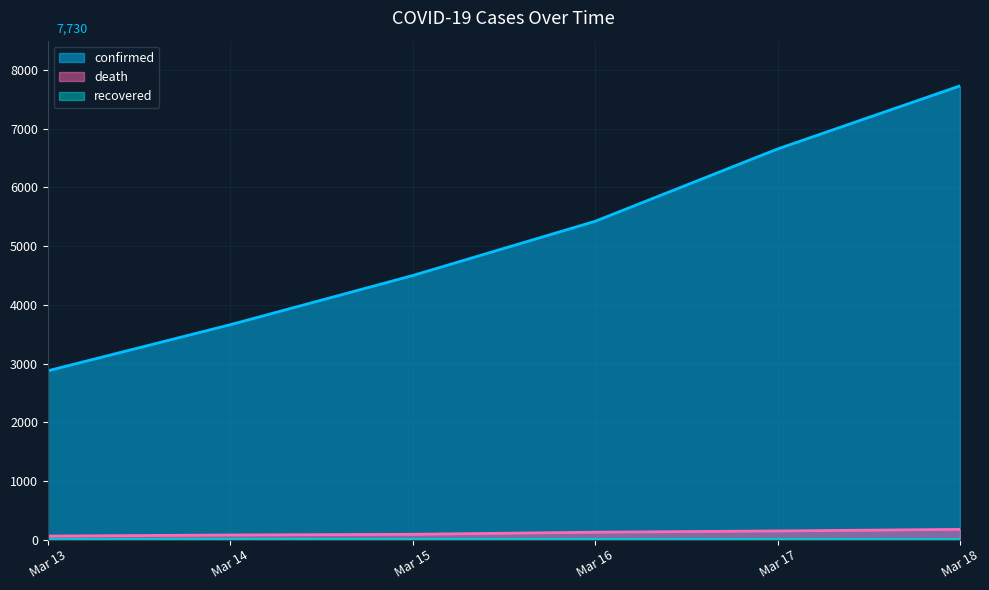

Between Mar 14 and Mar 15, which series saw the biggest shift?

confirmed